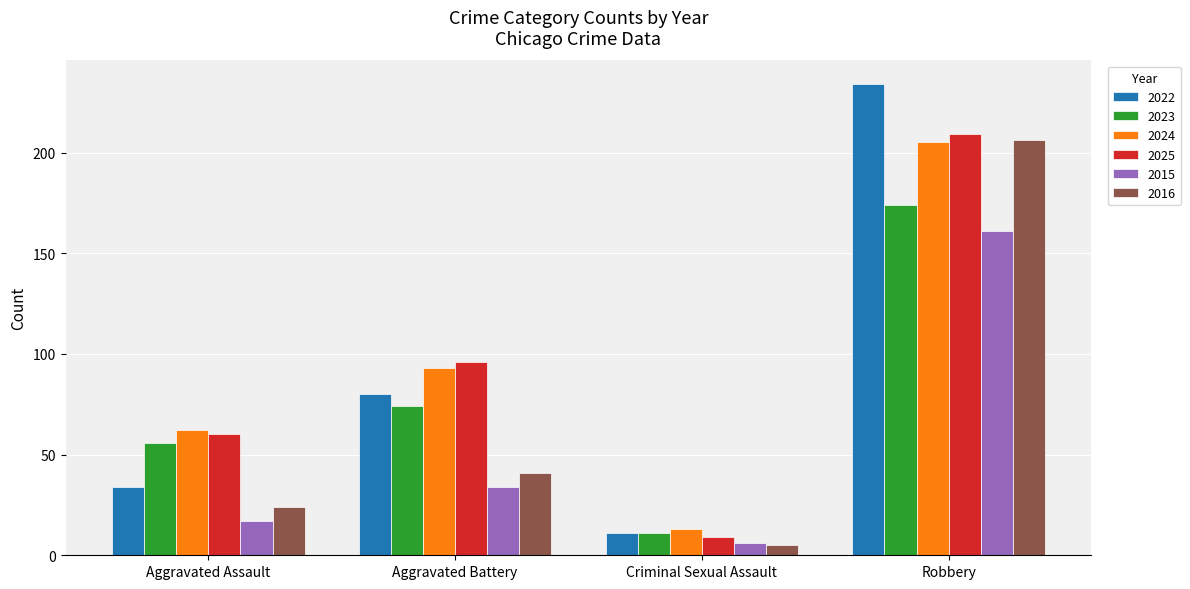

Is the value of 2022 at Aggravated Assault greater than the value of 2016 at Aggravated Assault?

Yes